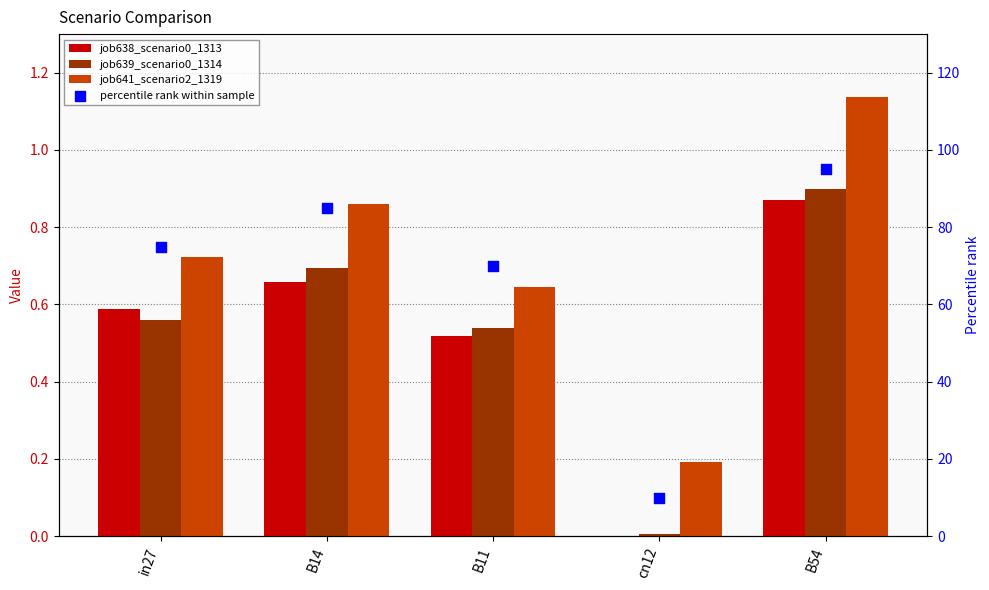

What is the total value across all series at B14?

87.2